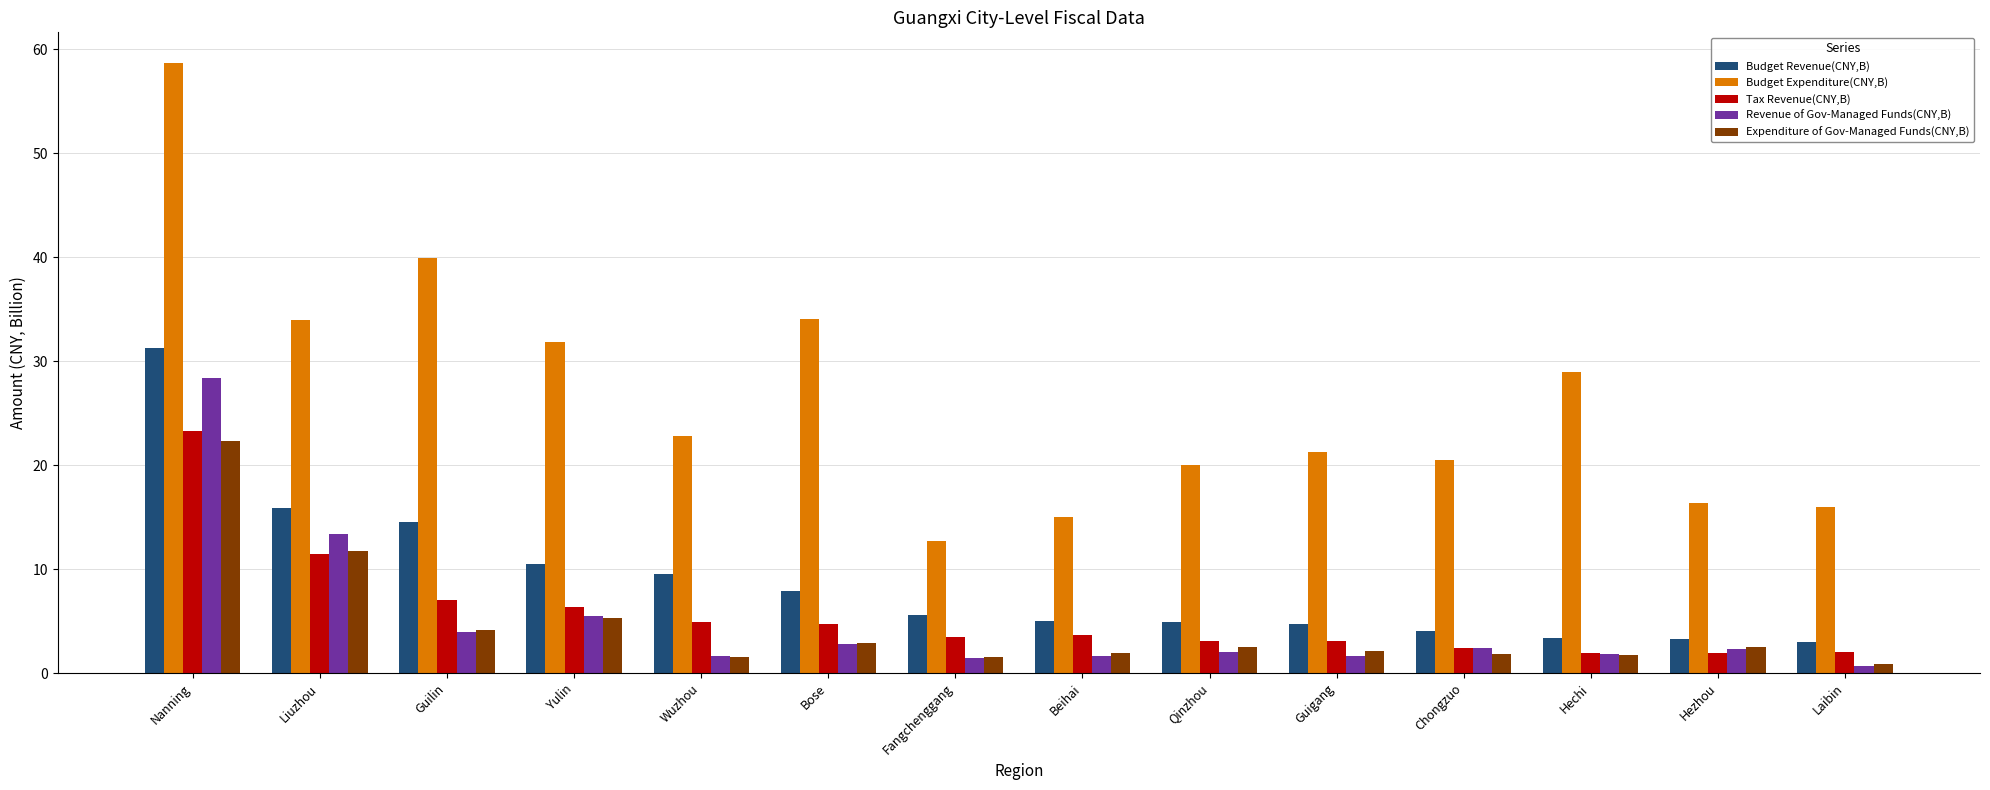

List the series in order of their peak value, lowest first.

Expenditure of Gov-Managed Funds(CNY,B), Tax Revenue(CNY,B), Revenue of Gov-Managed Funds(CNY,B), Budget Revenue(CNY,B), Budget Expenditure(CNY,B)